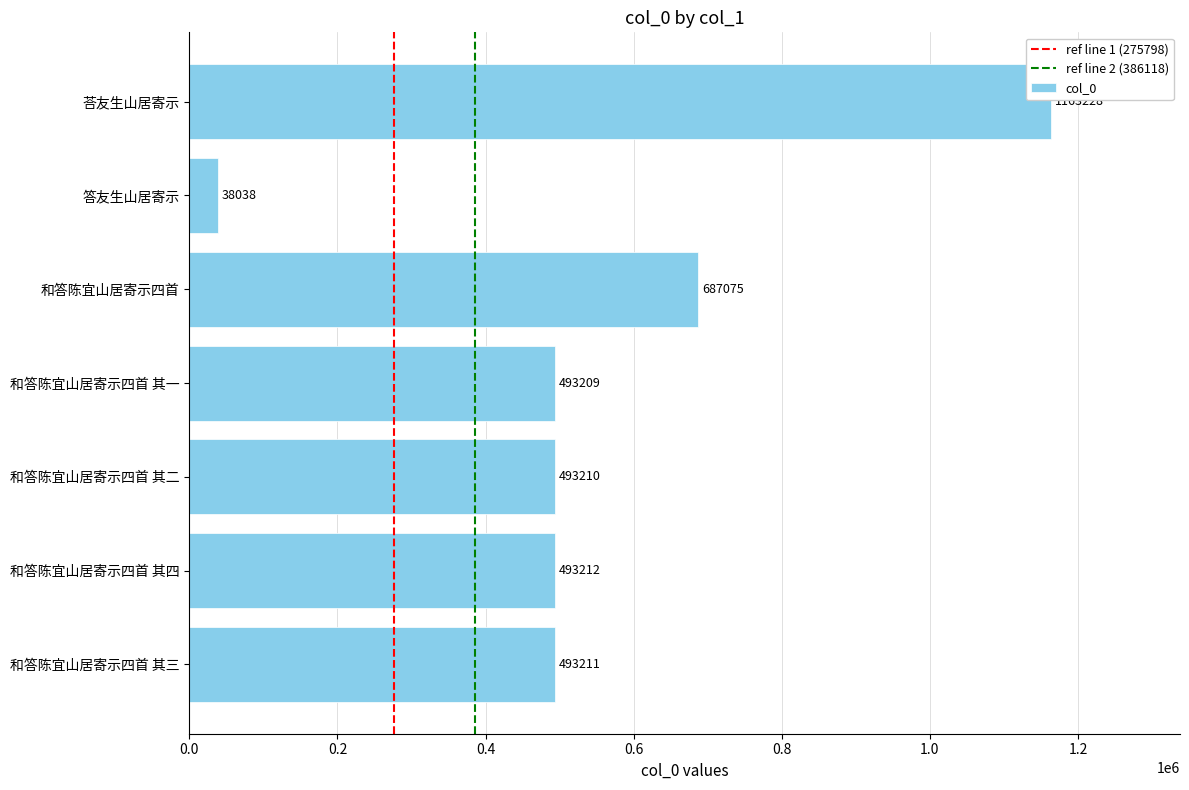

What is the difference between the maximum and minimum values?

1125190